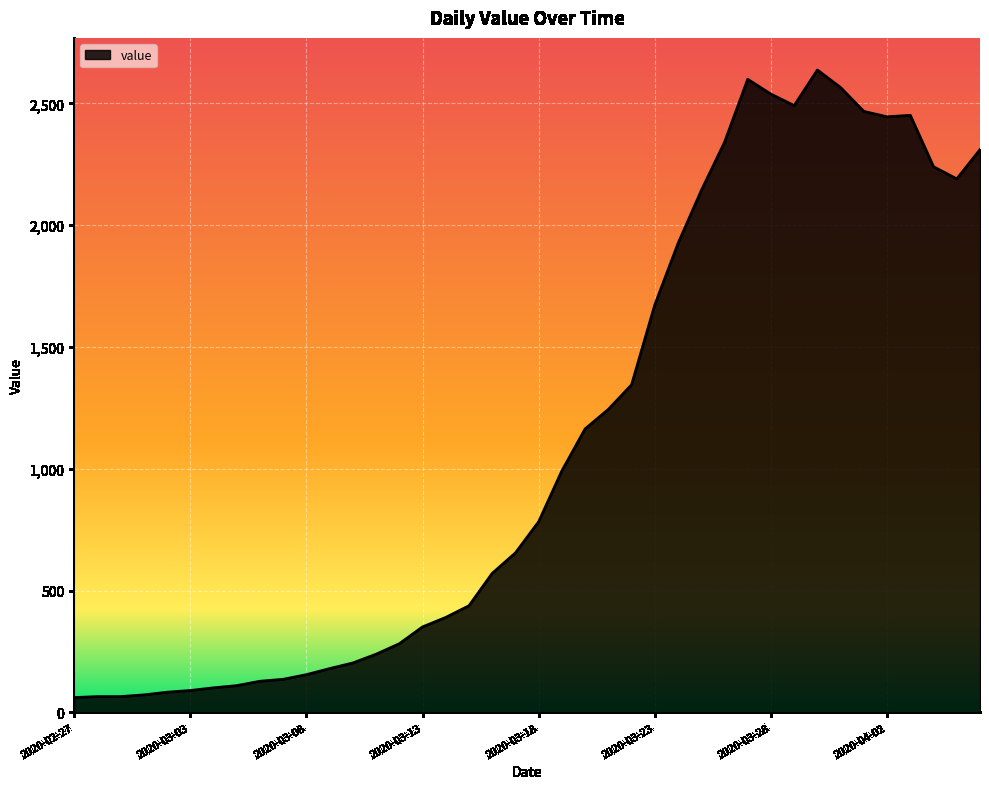

What is the greatest value displayed?

2637